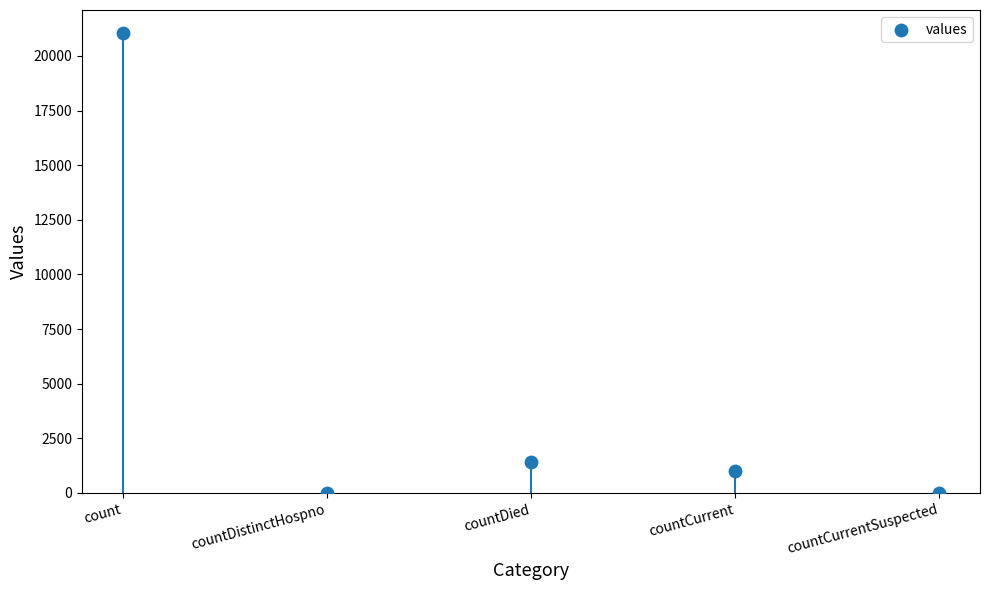

What is the average Y value?

4692